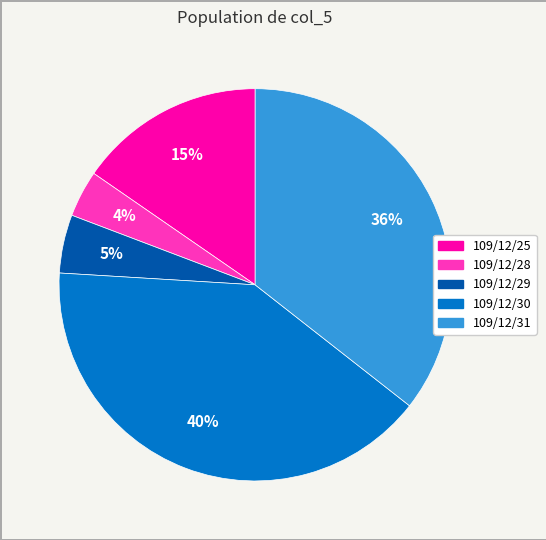

Rank the categories by value from lowest to highest.

109/12/28, 109/12/29, 109/12/25, 109/12/31, 109/12/30